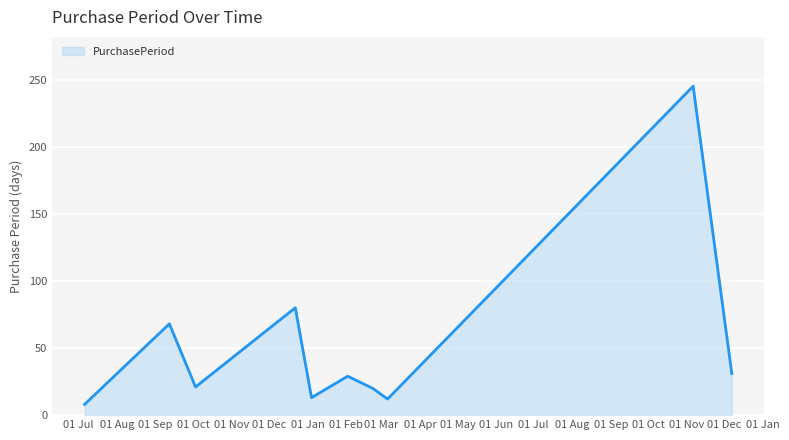

What is the difference between the maximum and minimum values?

237